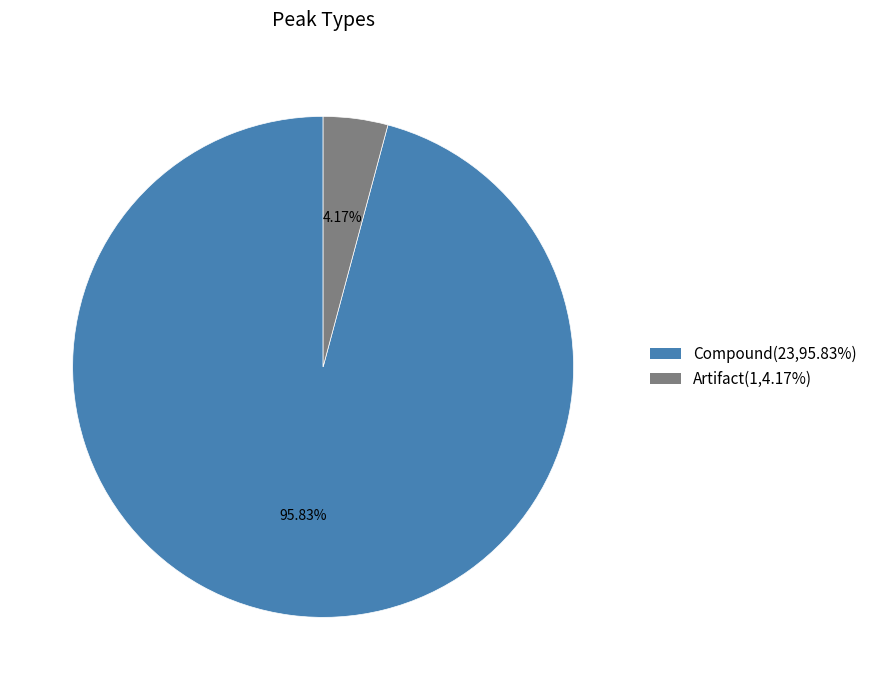

What is the total percentage of Compound and Artifact?

100.0%